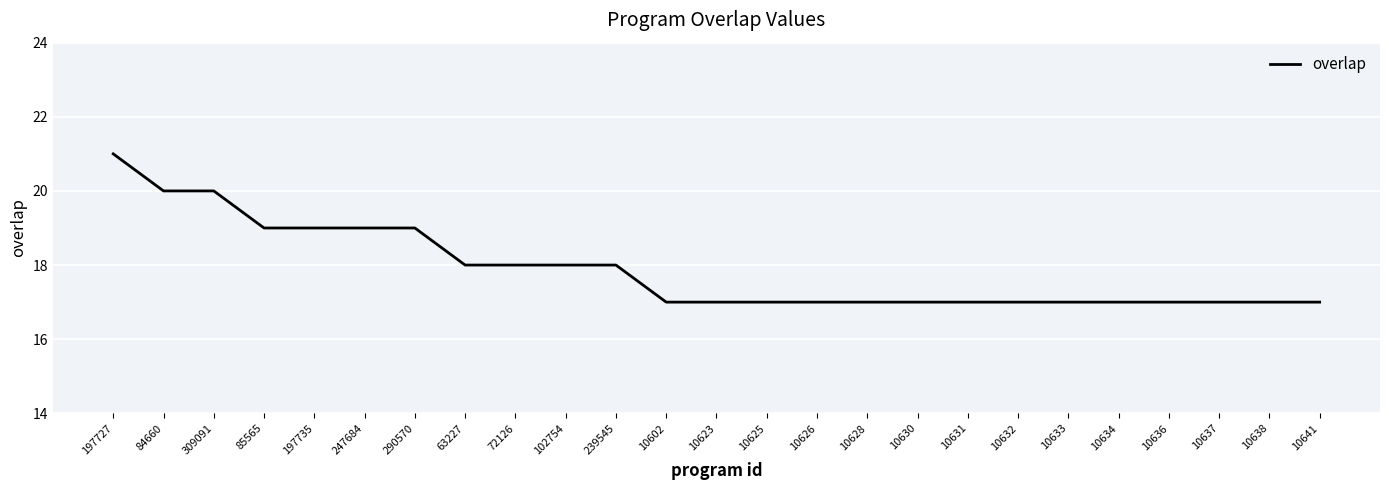

What is the minimum value shown in the chart?

17